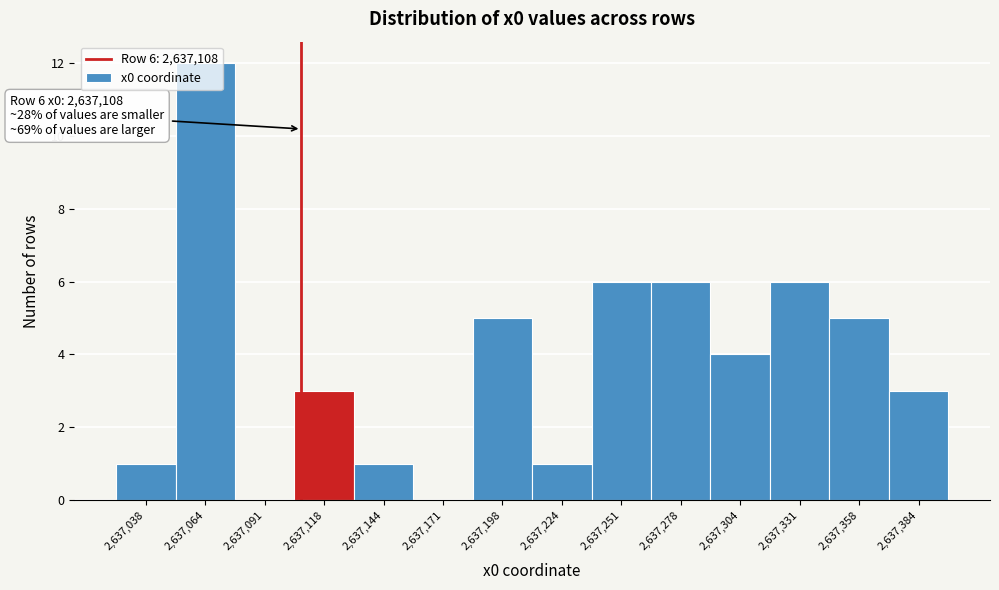

Over which range of the x-axis is the bar tallest?

2637050 to 2637080